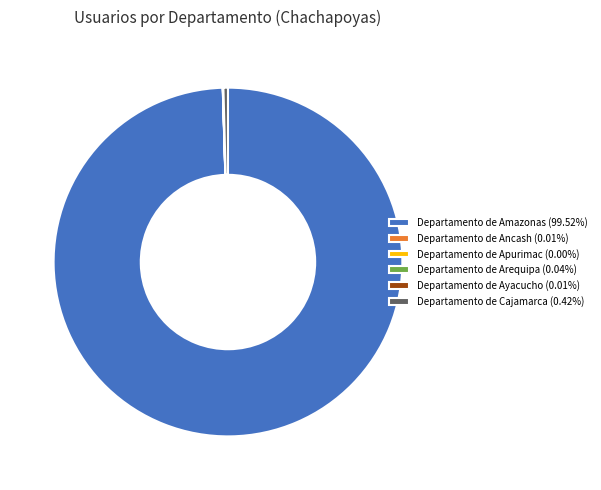

Combined, do Departamento de Amazonas (99.52%) and Departamento de Cajamarca (0.42%) account for over 50%?

Yes